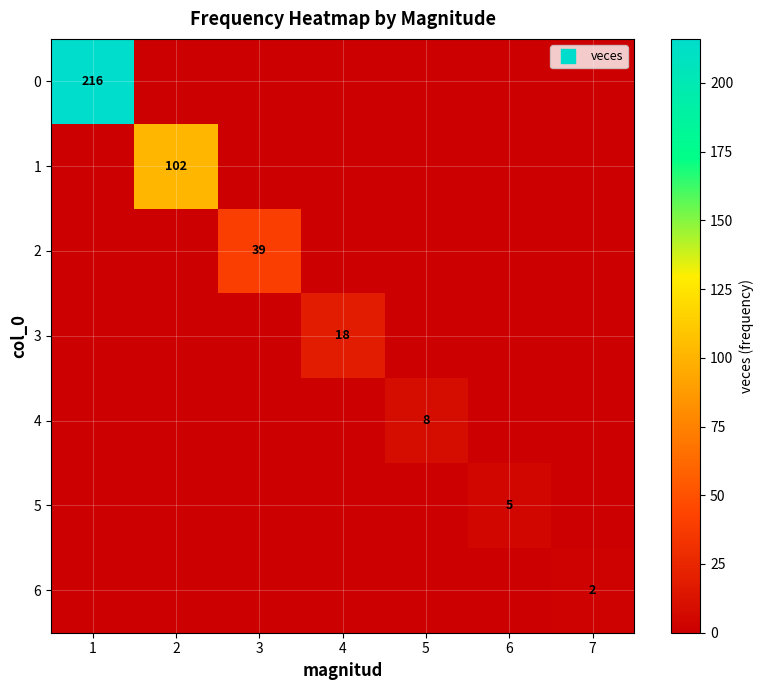

Is it true that 6 equals 0 at 6?

True